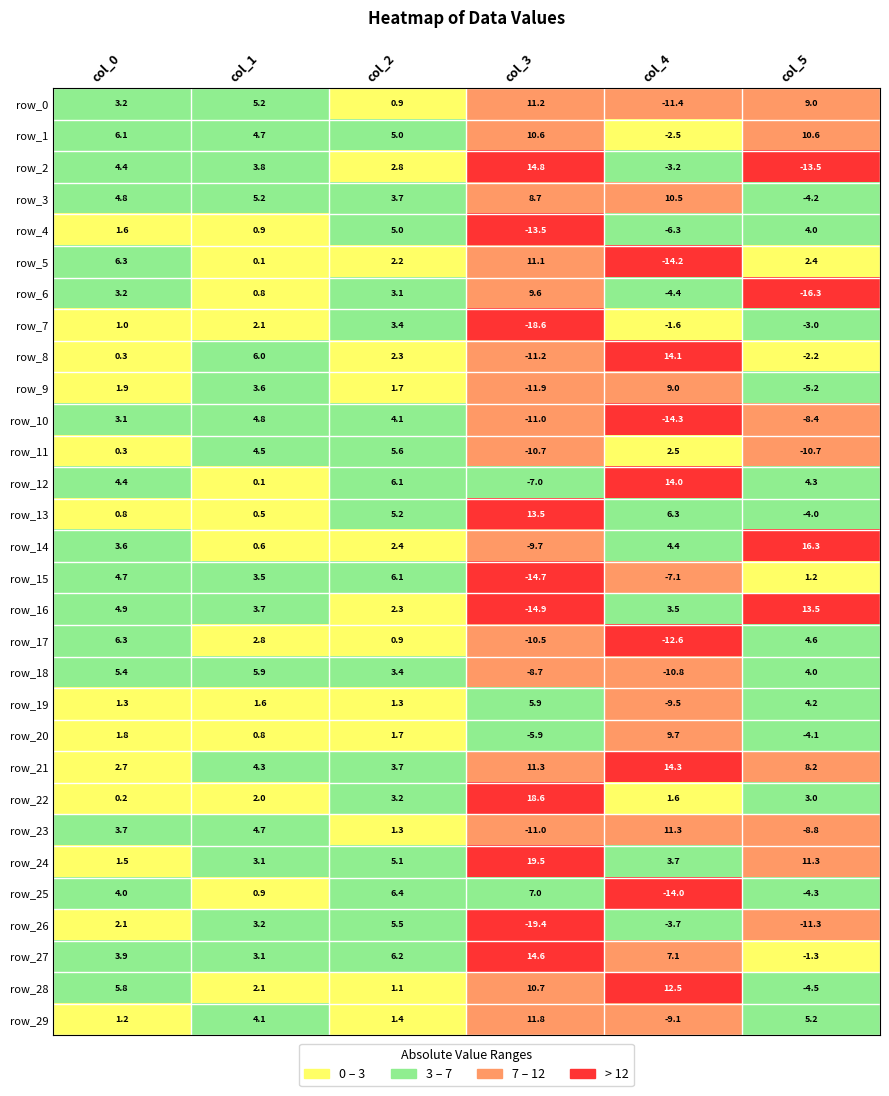

Count the number of data series in this chart.

30